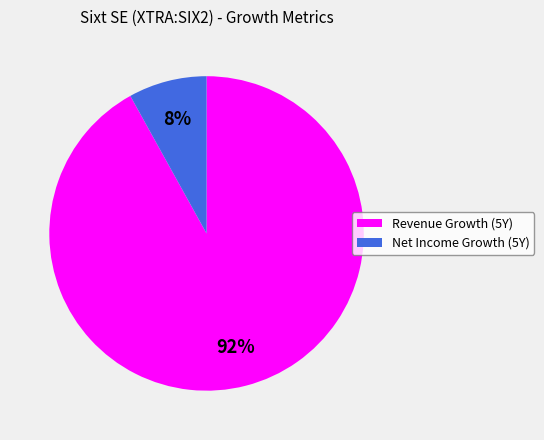

Is there a majority slice in this chart?

Yes